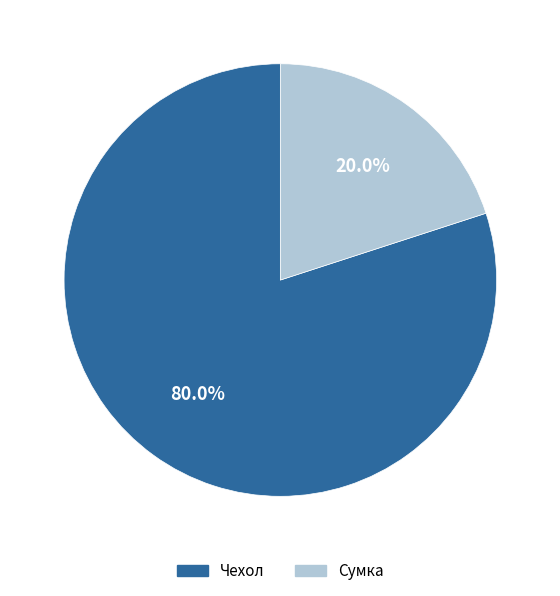

What is the total percentage of Чехол and Сумка?

100.0%